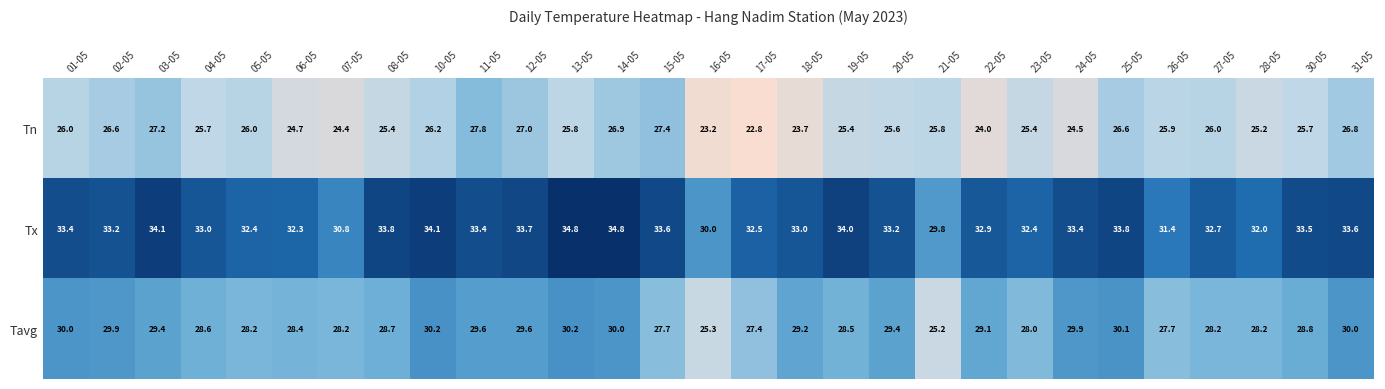

The value of Tavg at 27-05 is 42.7. True or false?

False